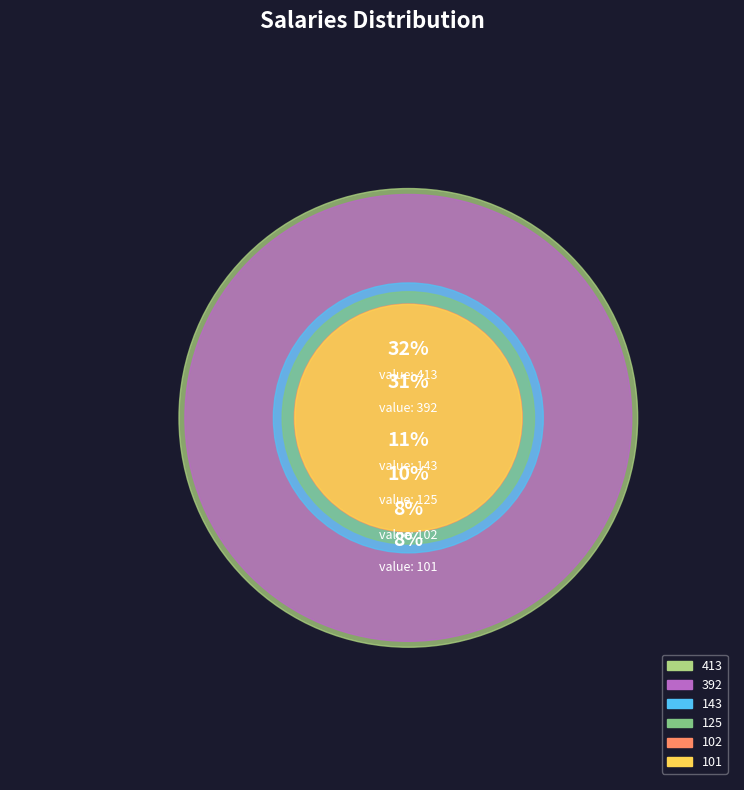

Rank the categories by value from highest to lowest.

413, 392, 143, 125, 102, 101